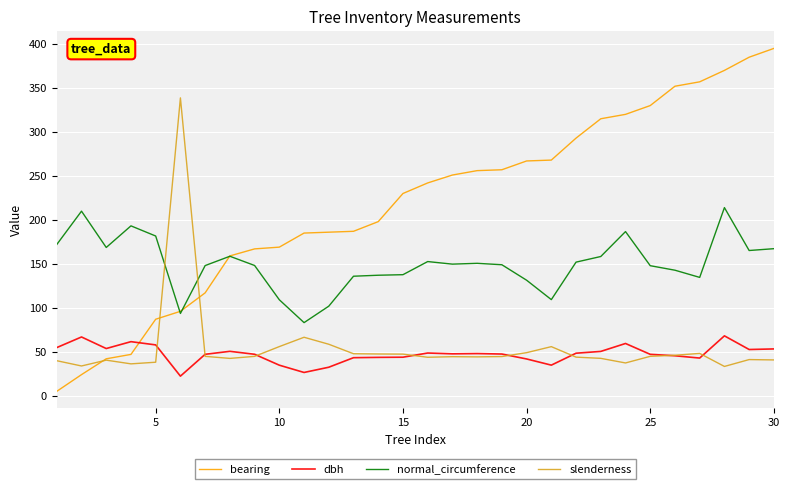

Which series has the largest total across all categories?

bearing